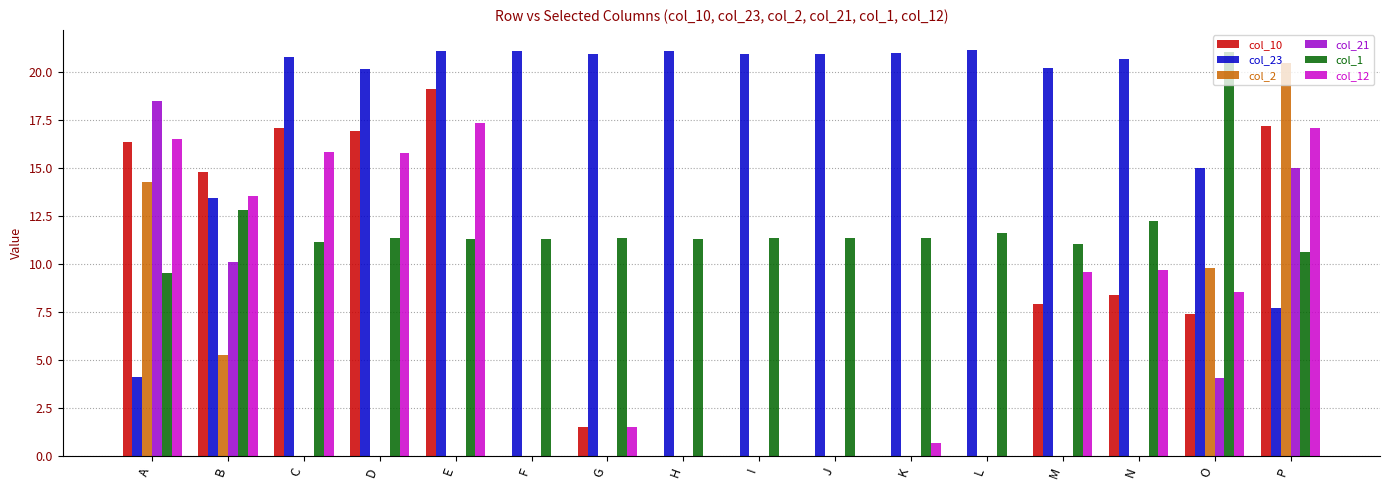

Does the chart contain stacked bars?

No